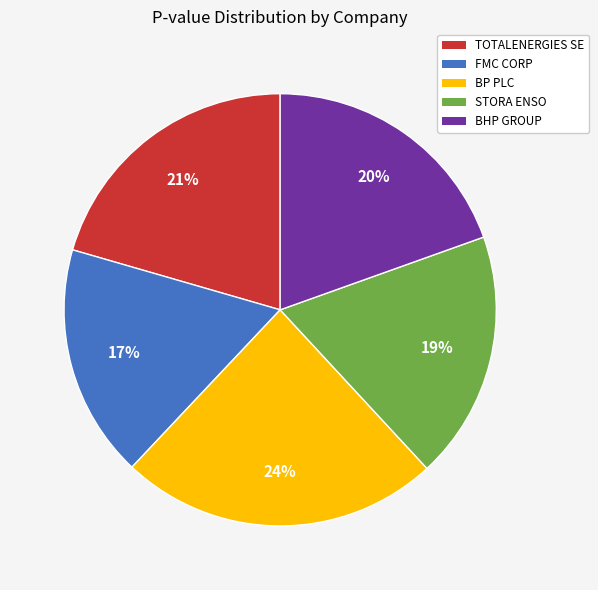

What is the largest slice in the pie chart?

BP PLC